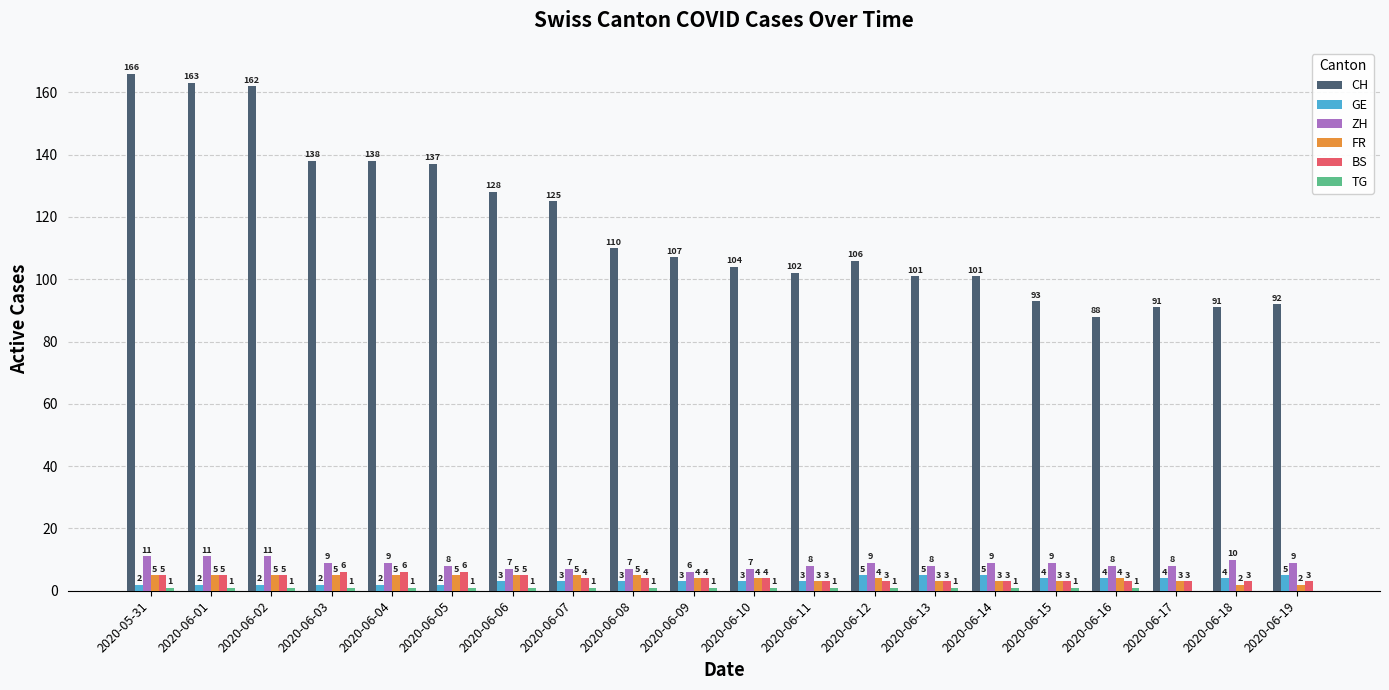

Is it true that CH equals 128 at 2020-06-06?

True